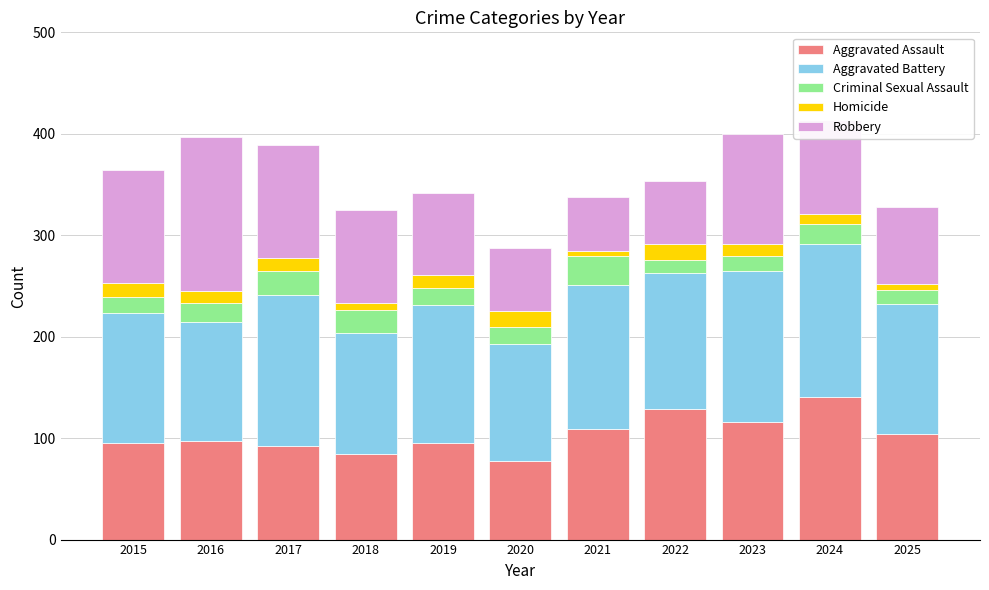

What is the total value across all series at 2024?

414